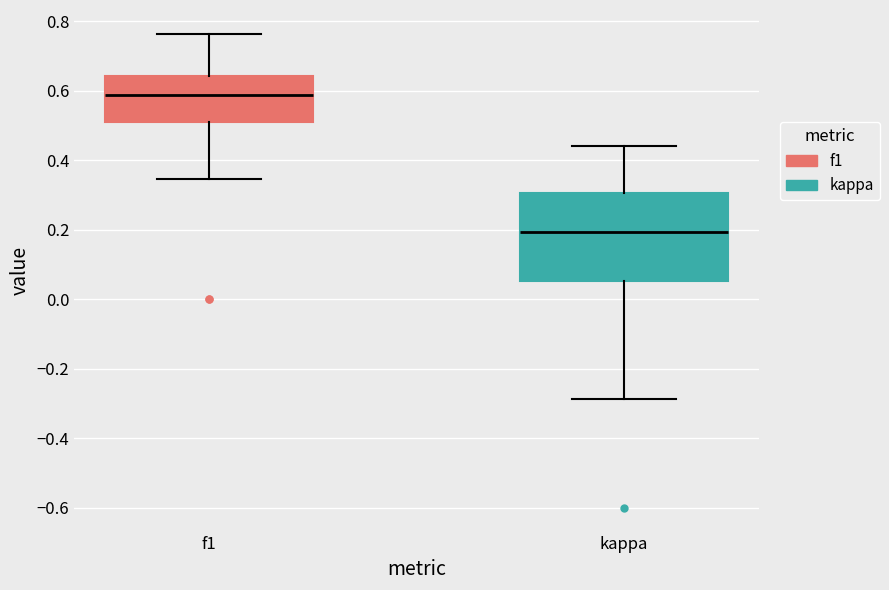

Where does the median line of the box for f1 sit on the y-axis? The values are not printed on the chart, so give them approximately, as read against the axis.

0.58